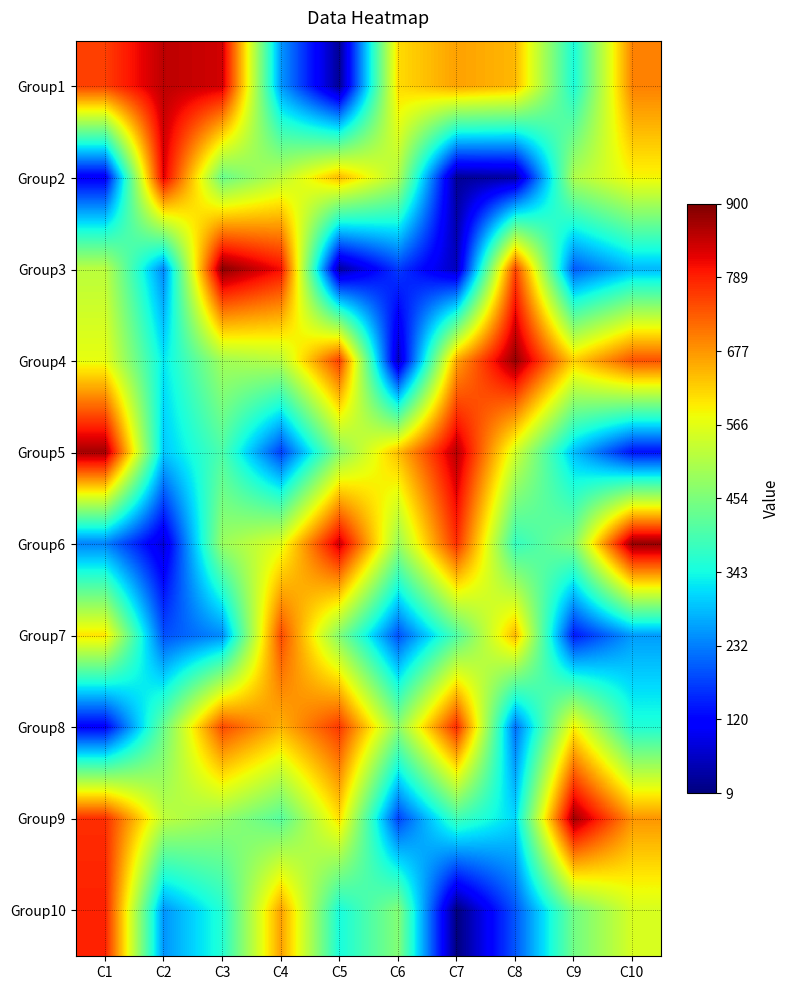

Count the number of data series in this chart.

10